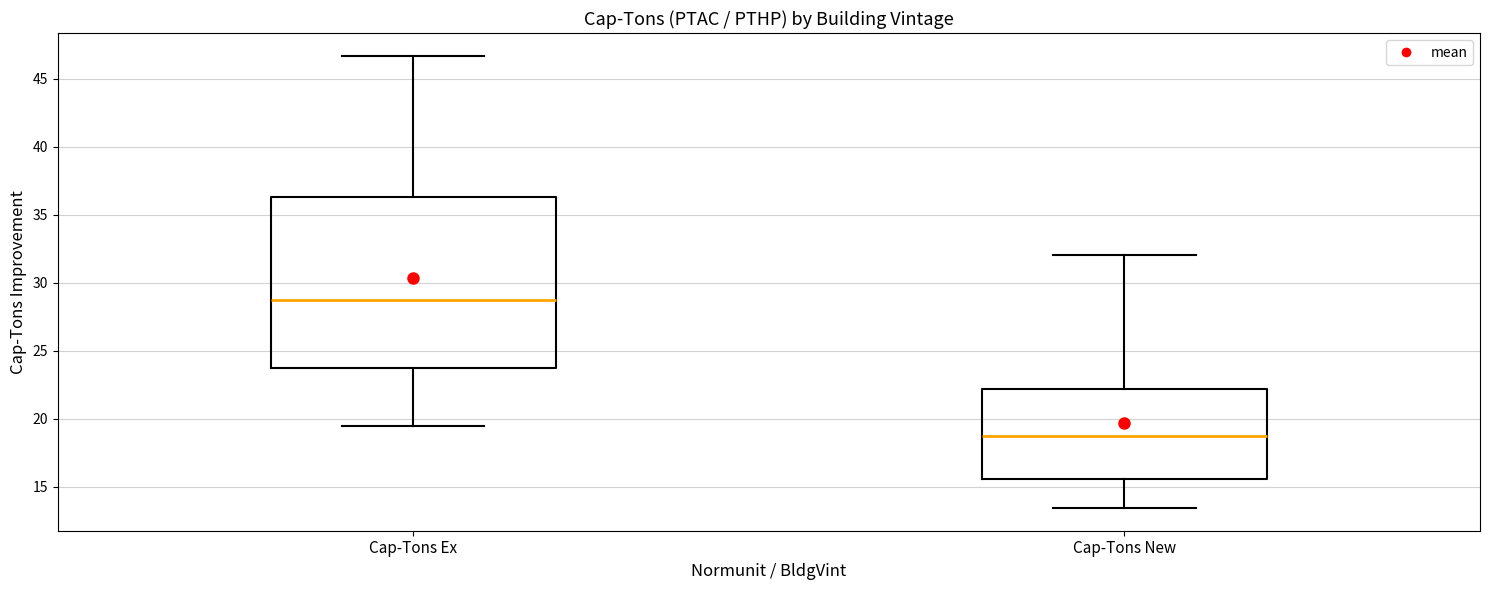

Where is the lower edge of the box for Cap-Tons New on the y-axis? The values are not printed on the chart, so give them approximately, as read against the axis.

15.5